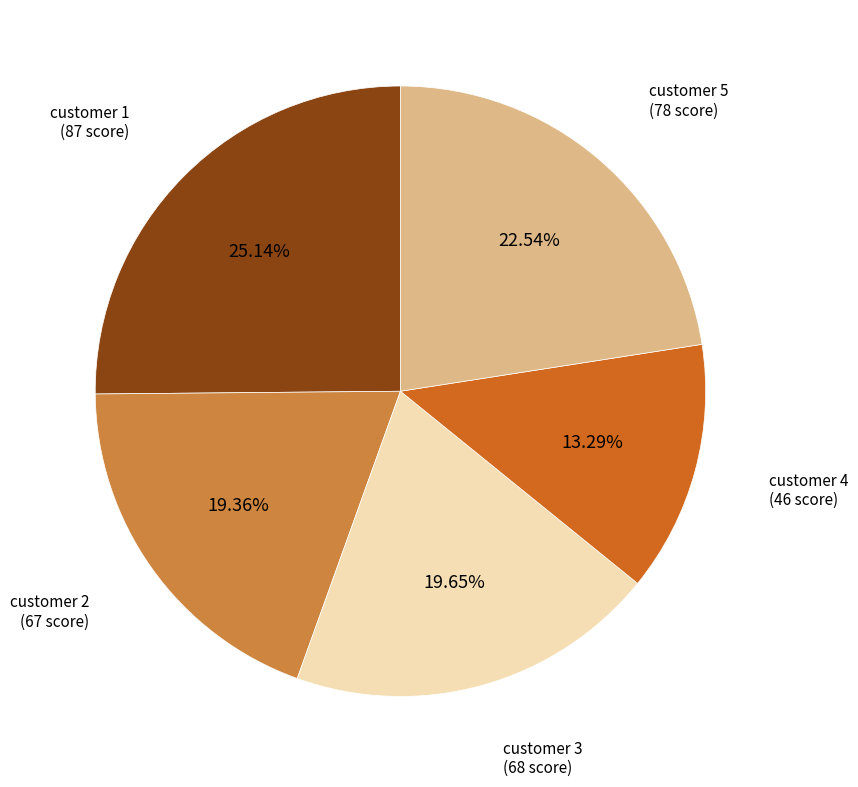

Is there a majority slice in this chart?

No